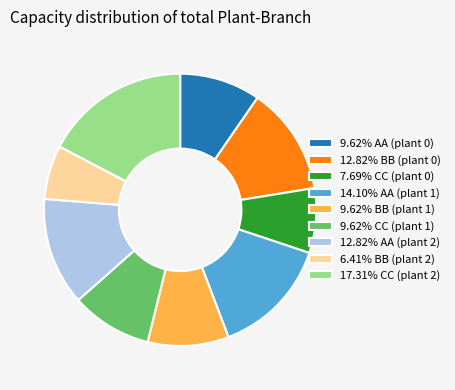

Is the sum of 12.82% BB (plant 0) and 17.31% CC (plant 2) greater than half?

No